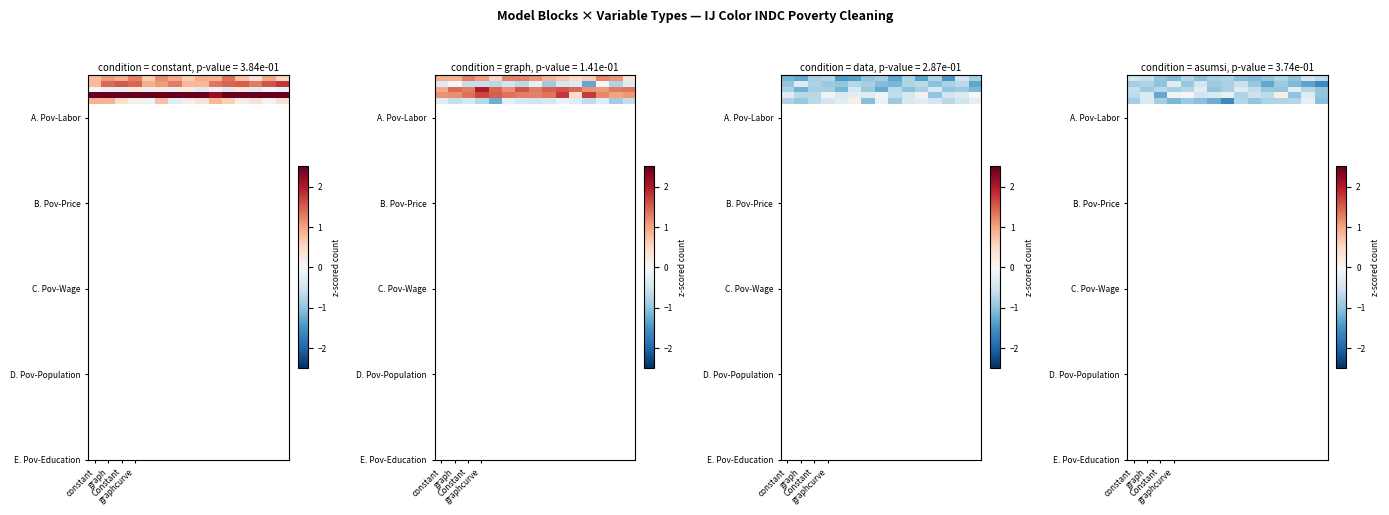

What is the total value across all series at graphcurve?

-3.4